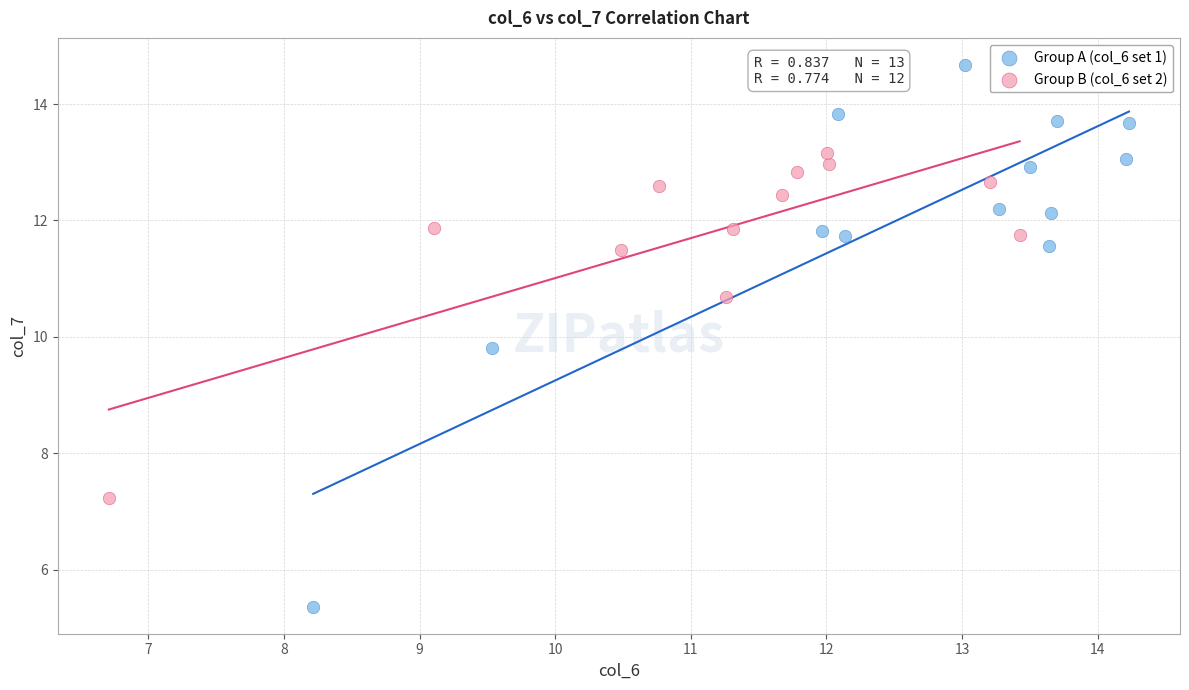

Which series contains the lowest Y value?

Group A (col_6 set 1)